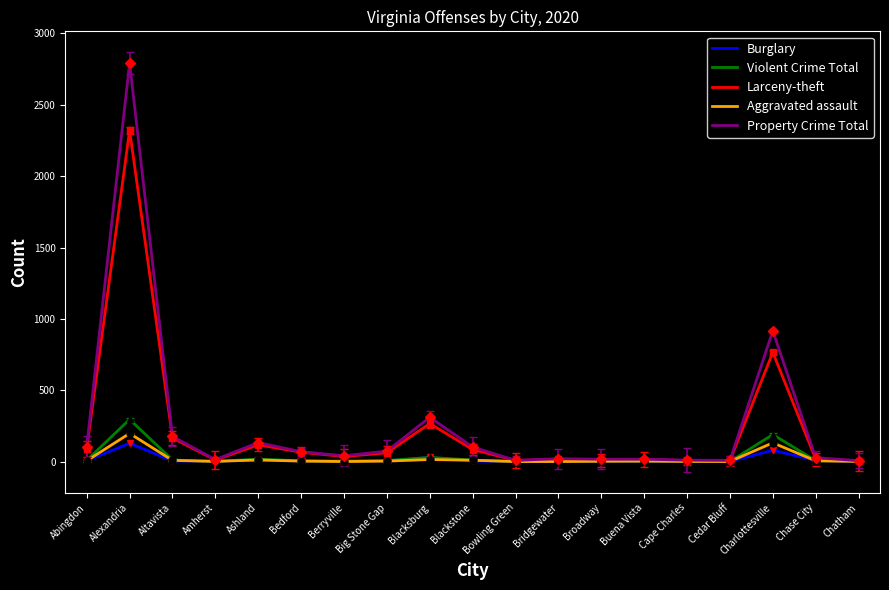

Which category has the lowest value in the Aggravated assault series?

Berryville